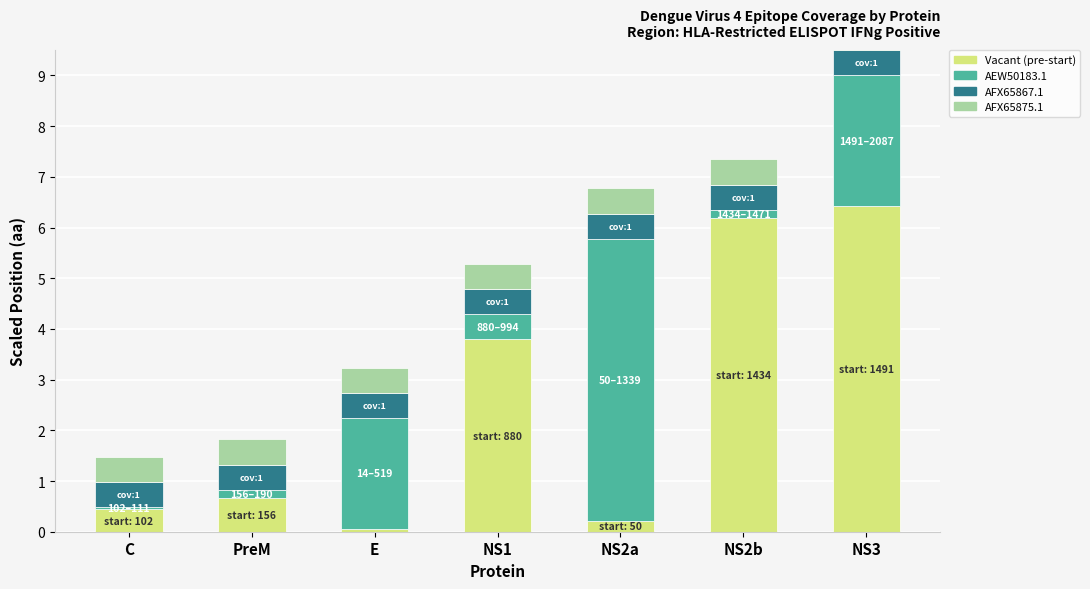

How many categories are shown in the chart?

7